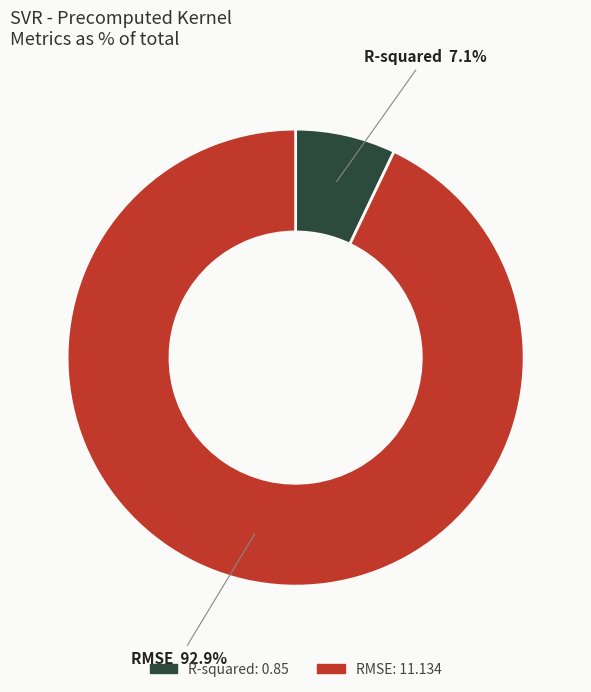

True or false: R-squared accounts for 7% of the total.

True